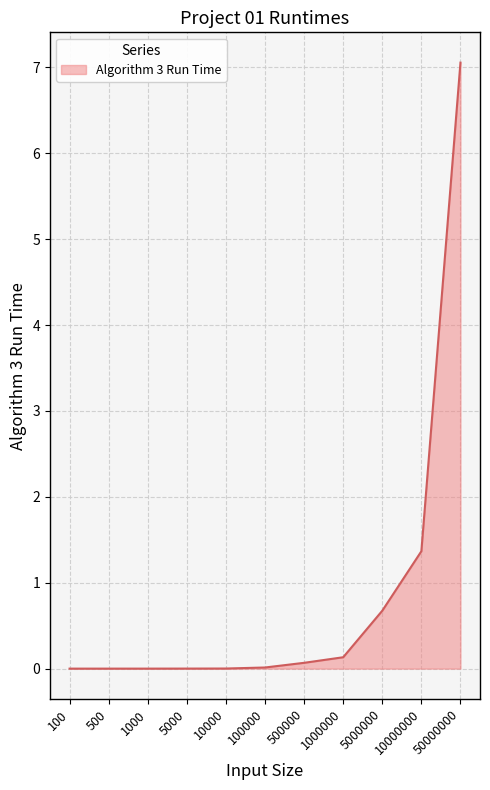

At which category does the chart reach its peak across all series?

50000000